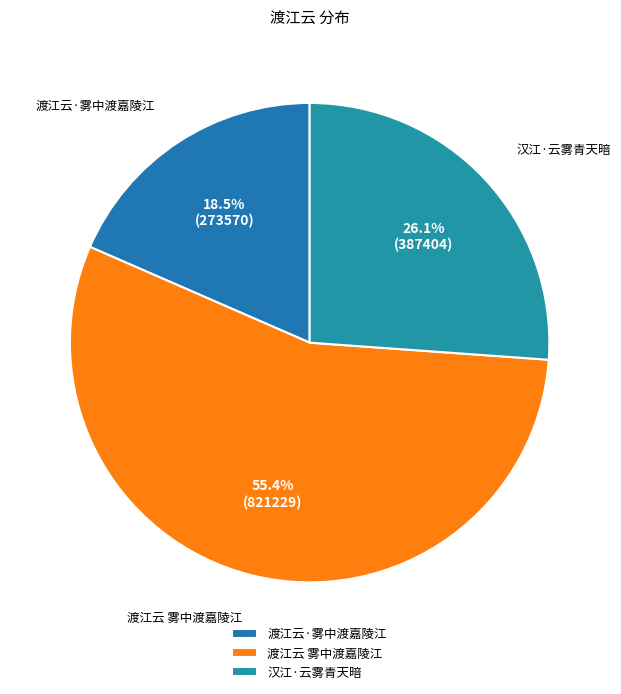

Which slice is the smallest?

渡江云·雾中渡嘉陵江